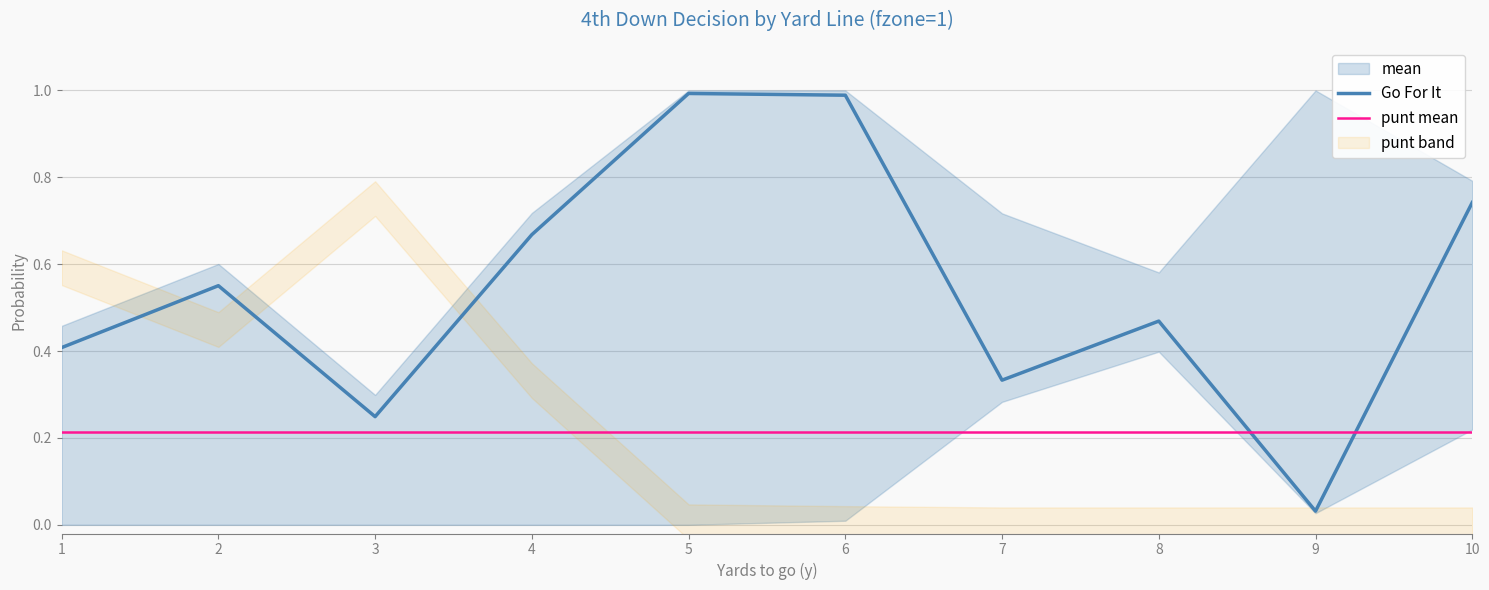

What is the difference between the second highest and second lowest values in the punt series?

0.6